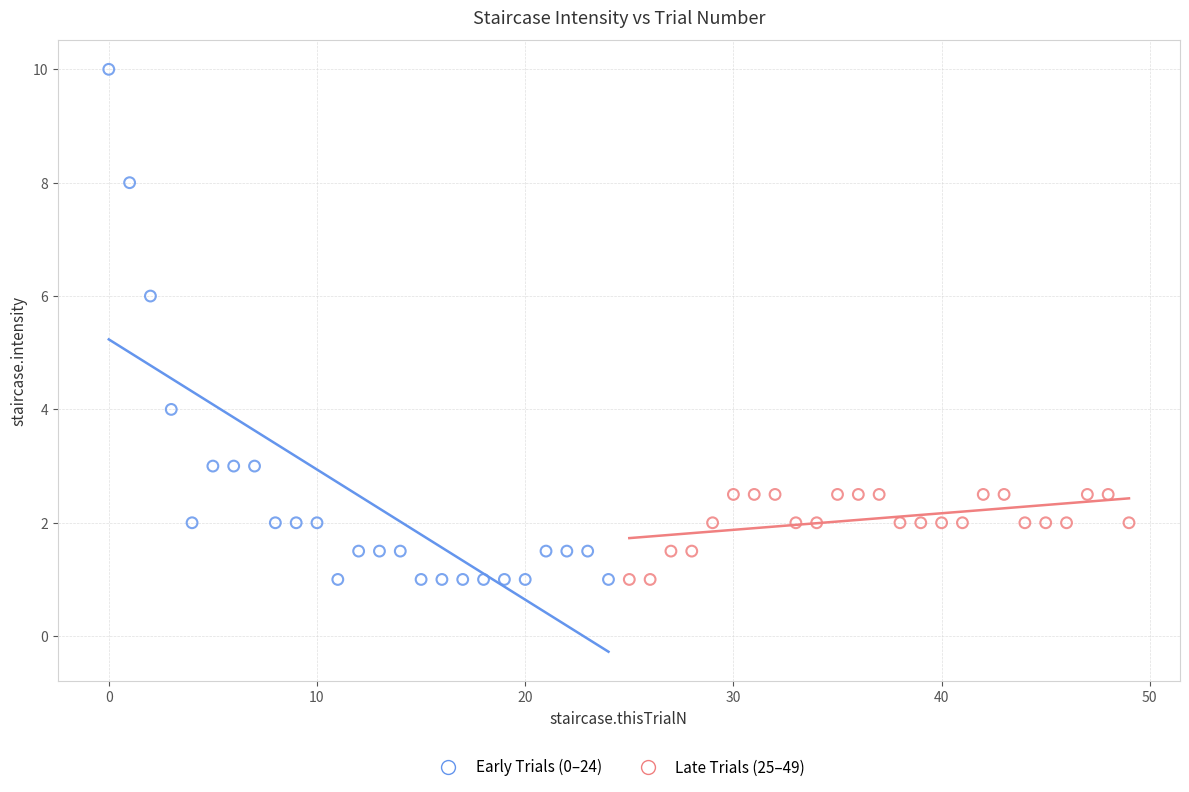

Which series reaches the maximum Y coordinate?

Early Trials (0–24)